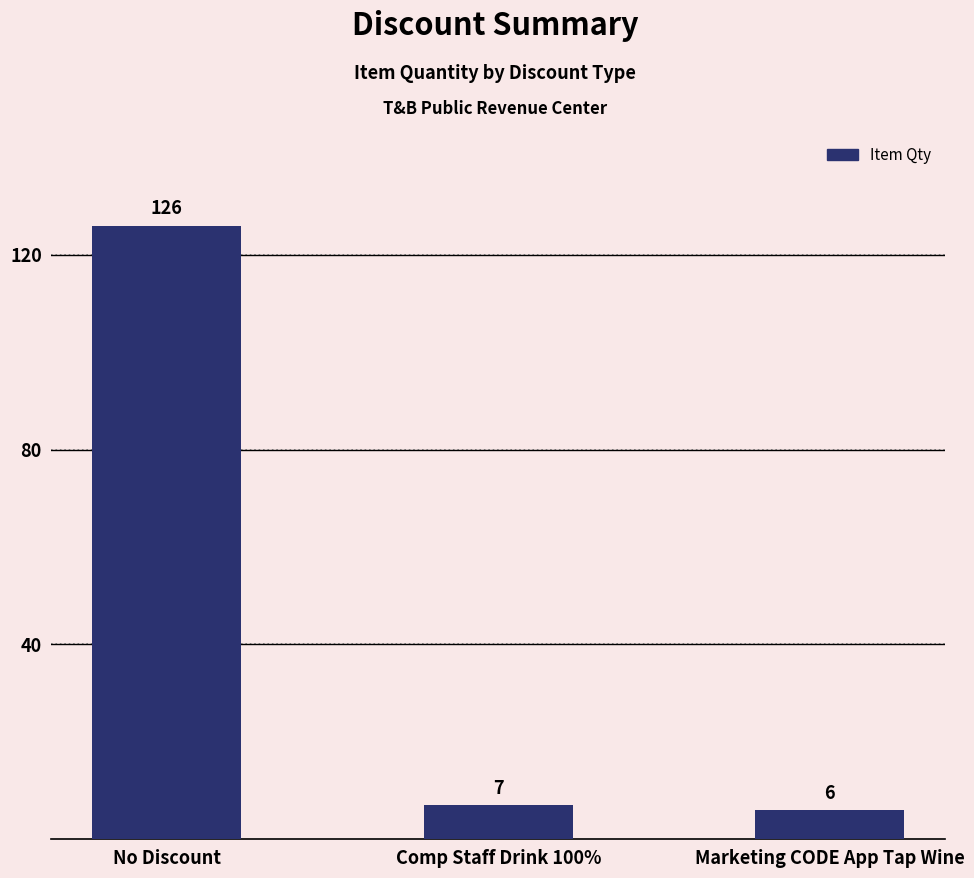

Rank the categories by value from highest to lowest.

No Discount, Comp Staff Drink 100%, Marketing CODE App Tap Wine